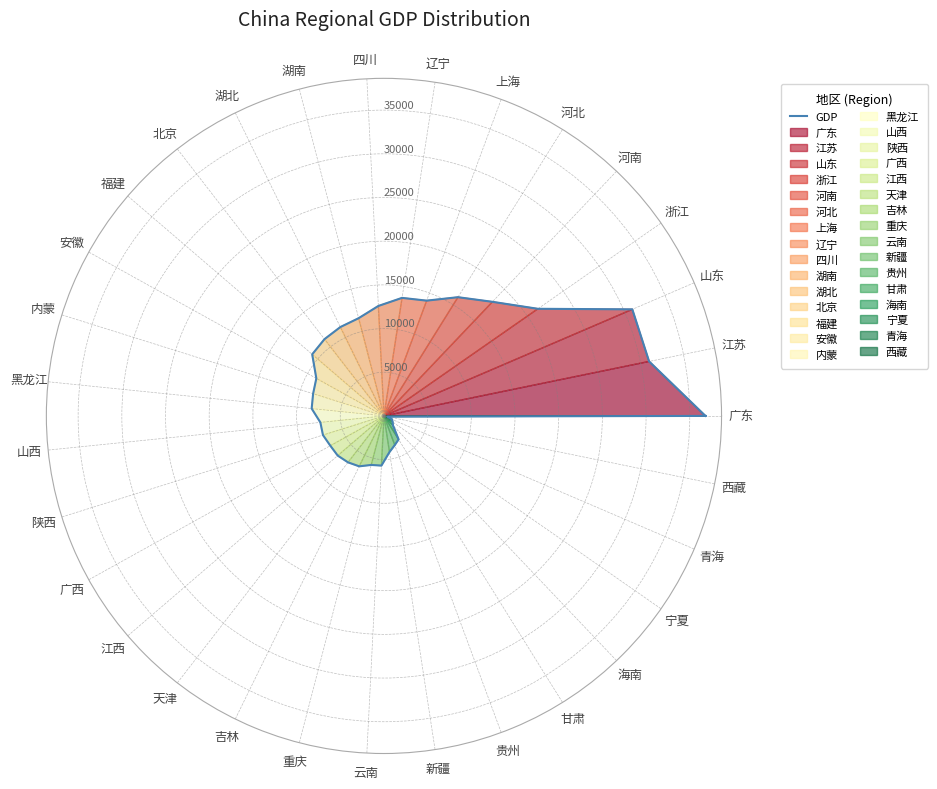

Does the chart display data point markers on the line(s)?

No